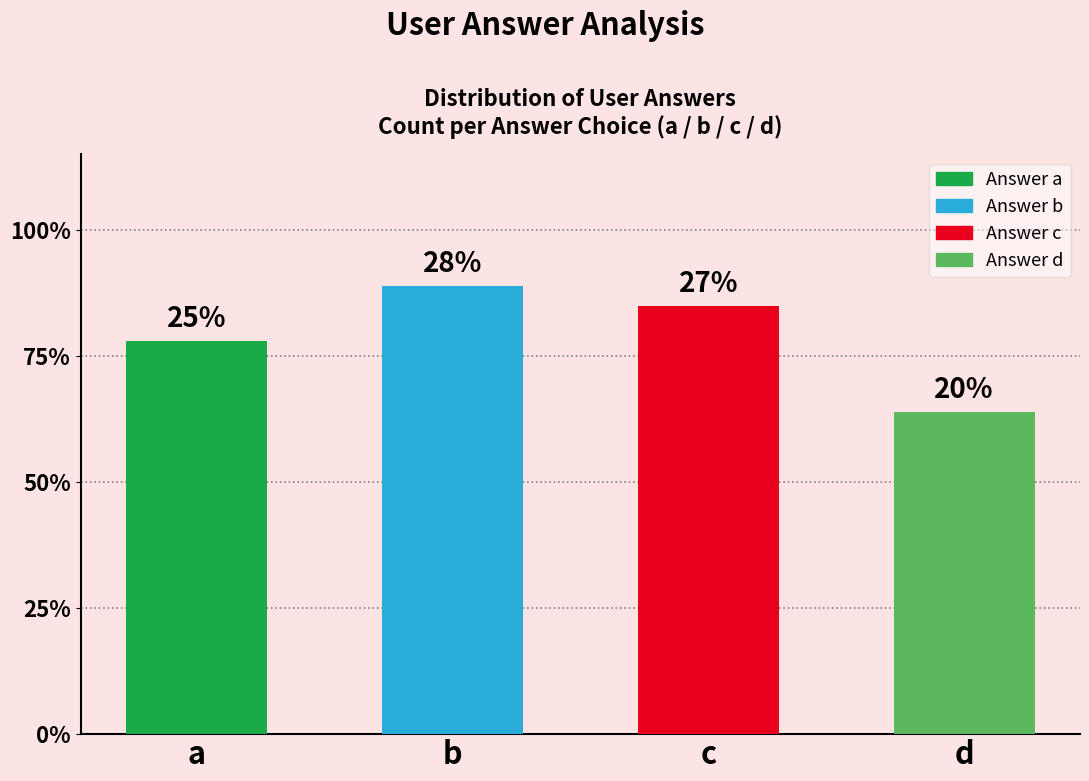

What is the sum of all values?

316